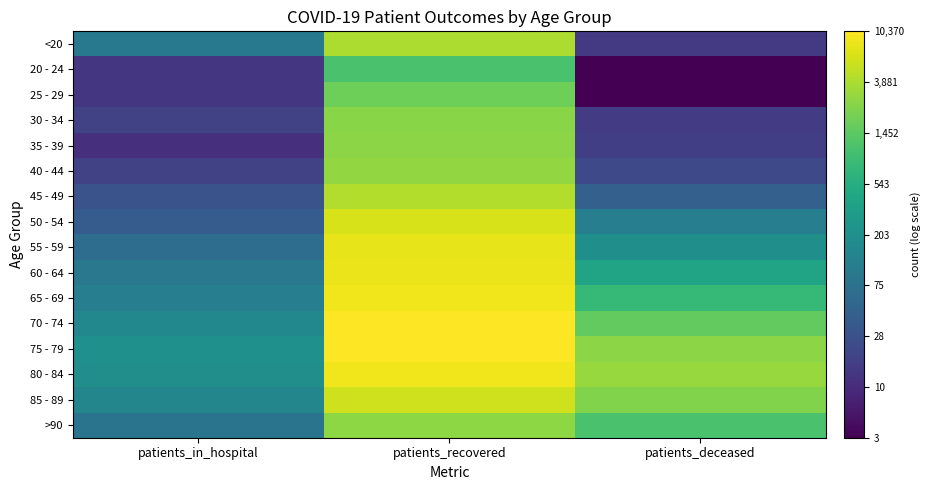

Which series has the largest total across all categories?

75 - 79